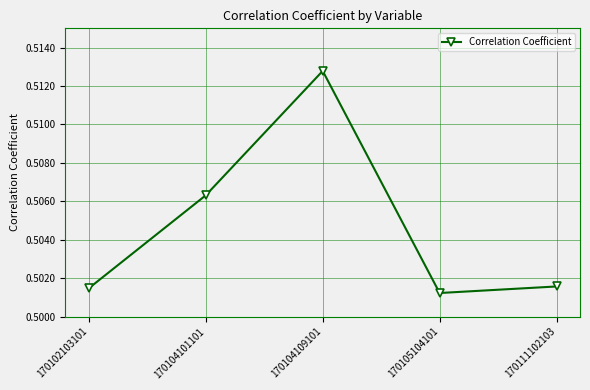

Count the values in the range 0 to 1.

5